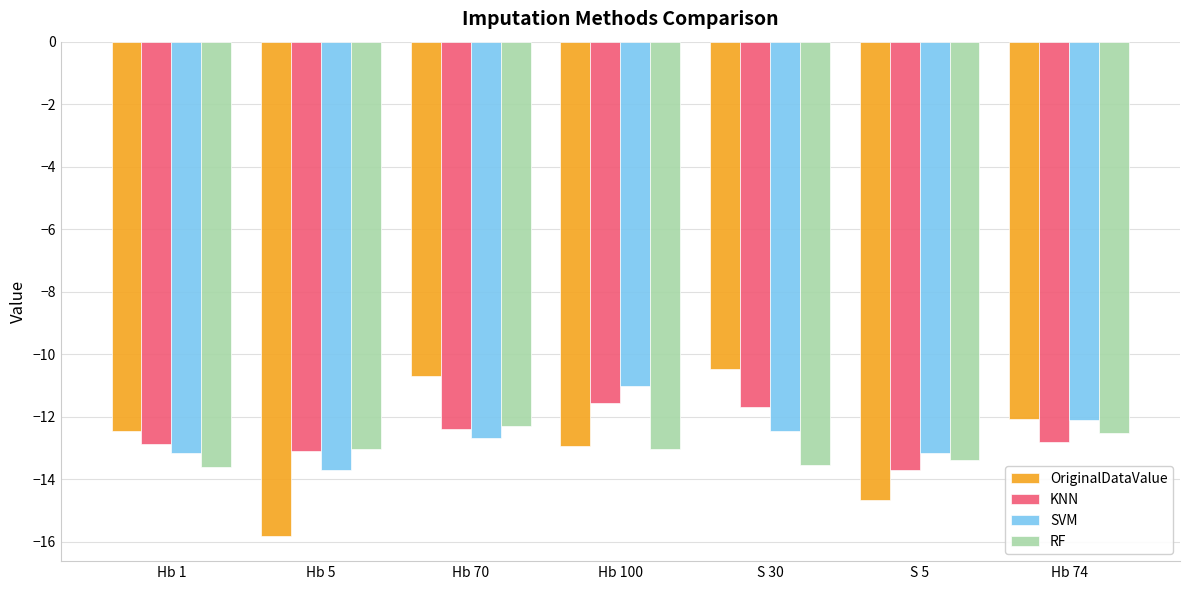

What is the difference between the highest and lowest values at Hb 74?

0.7